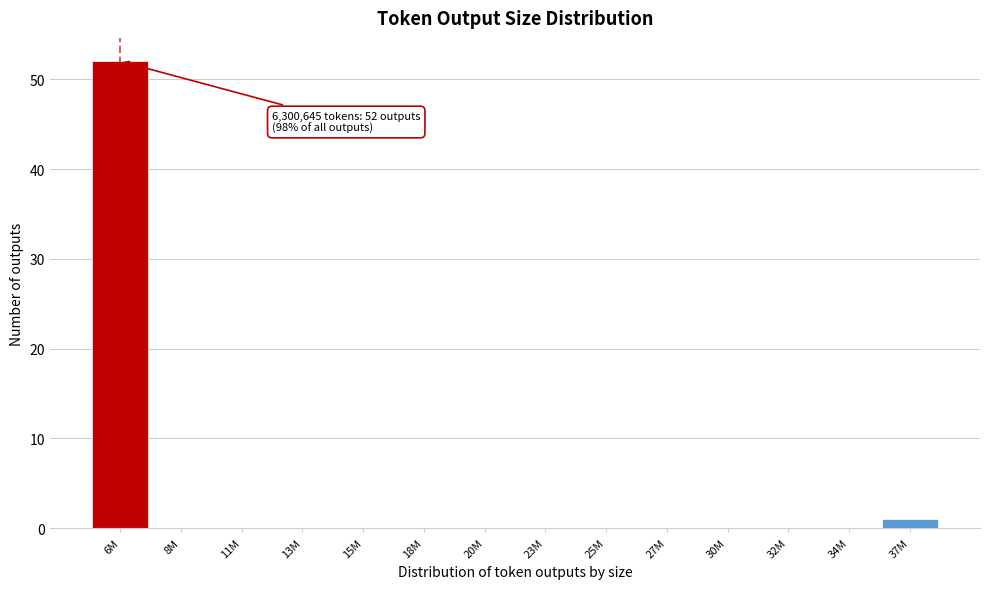

Reading left to right, transcribe all the data shown in this chart.

6M=52	8M=0	11M=0	13M=0	15M=0	18M=0	20M=0	23M=0	25M=0	27M=0	30M=0	32M=0	34M=0	37M=1